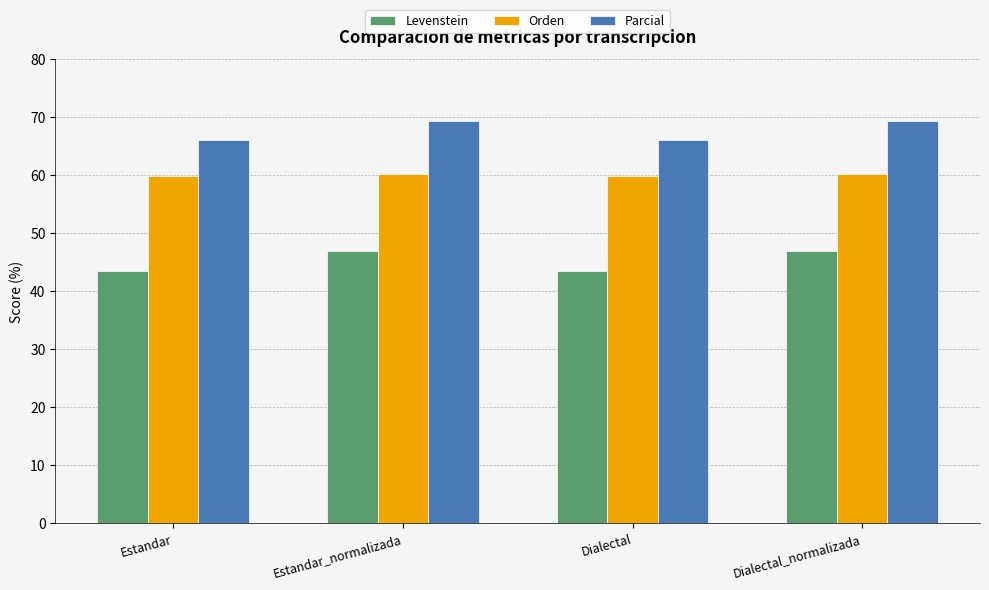

Does the chart contain any negative values?

No